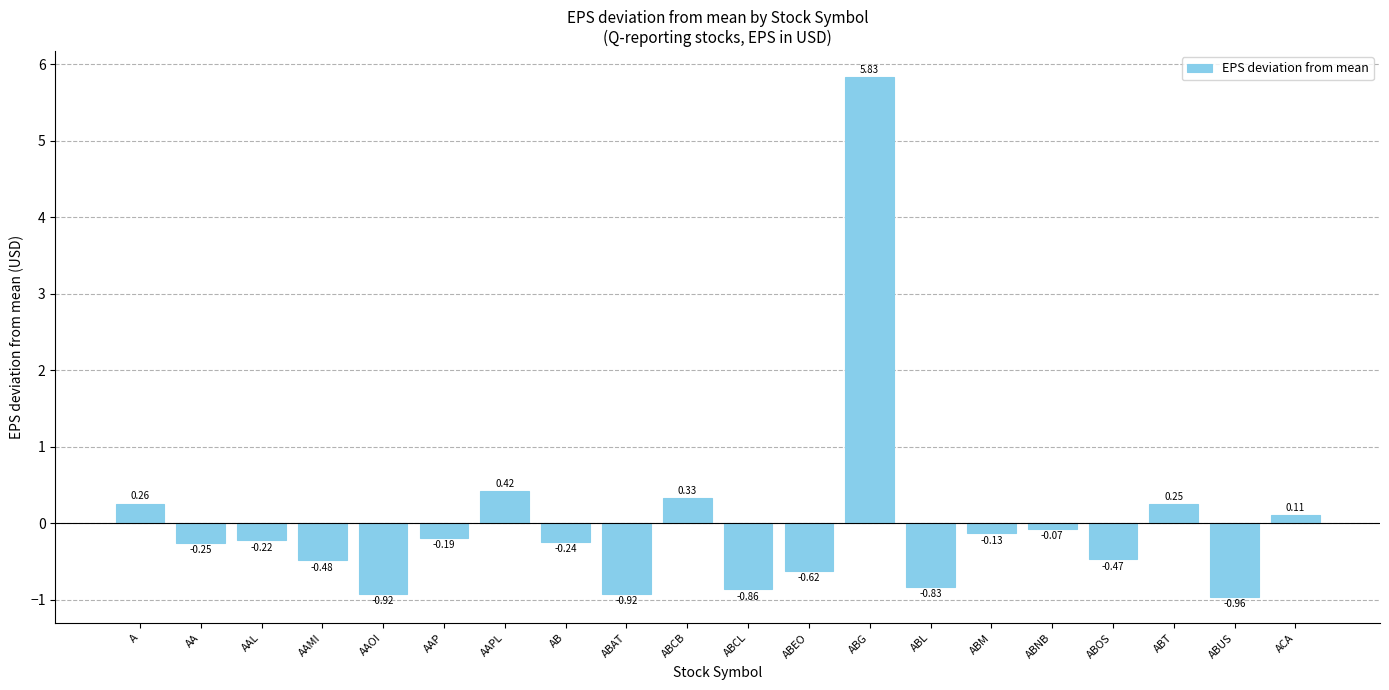

Where is the data nearest to the value 2?

AAPL